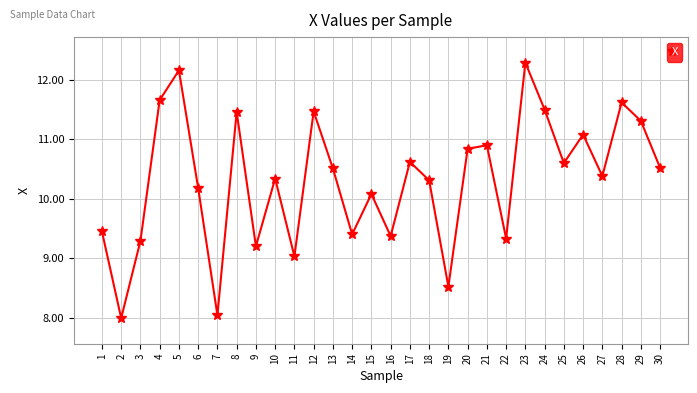

Approximately how many times larger is the value at 15 compared to 11?

1.1